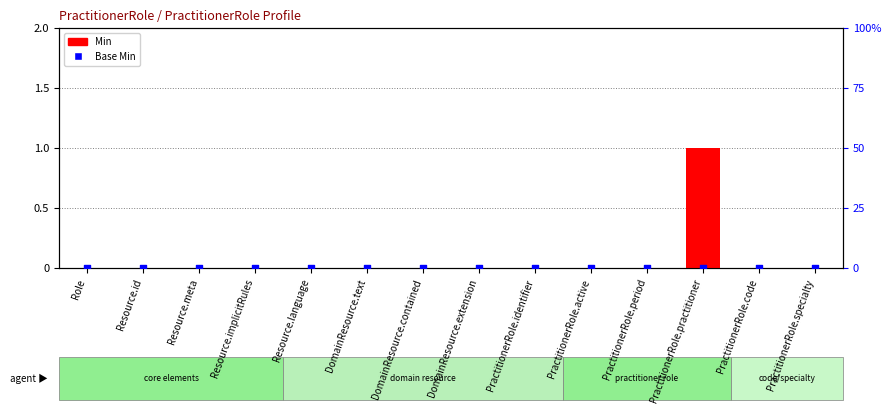

What are all the series names shown in the legend?

Min, Base Min